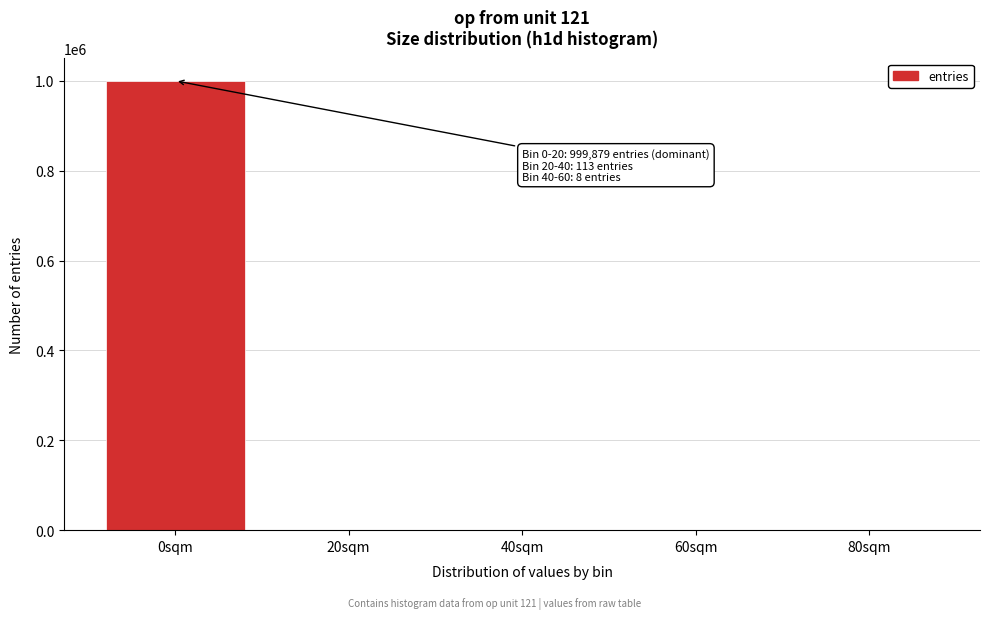

What is the maximum value shown in the chart?

999879